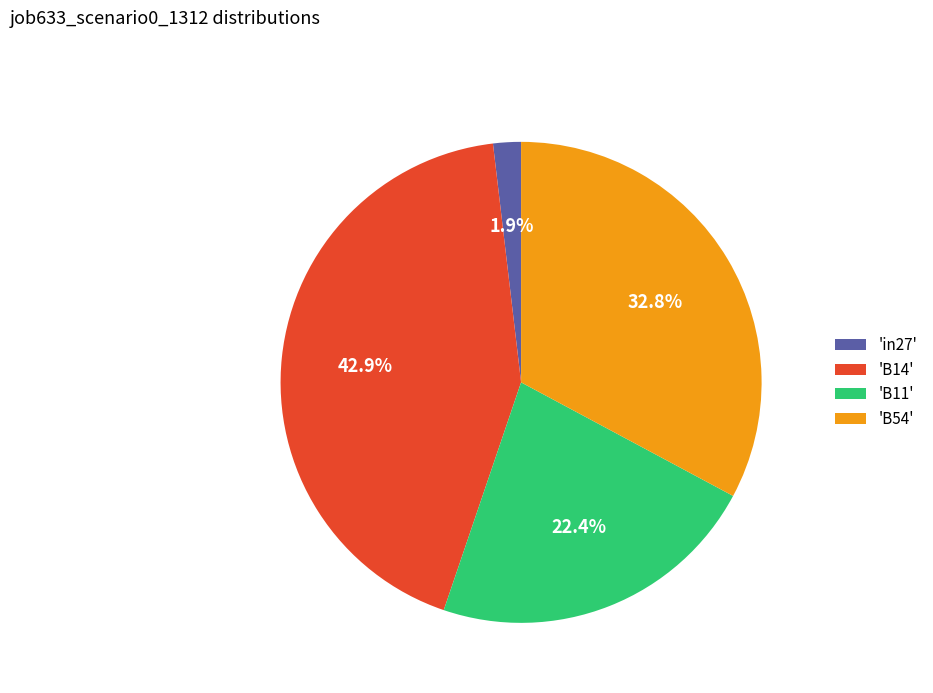

Do 'B11' and 'B54' together represent more than half of the pie?

Yes